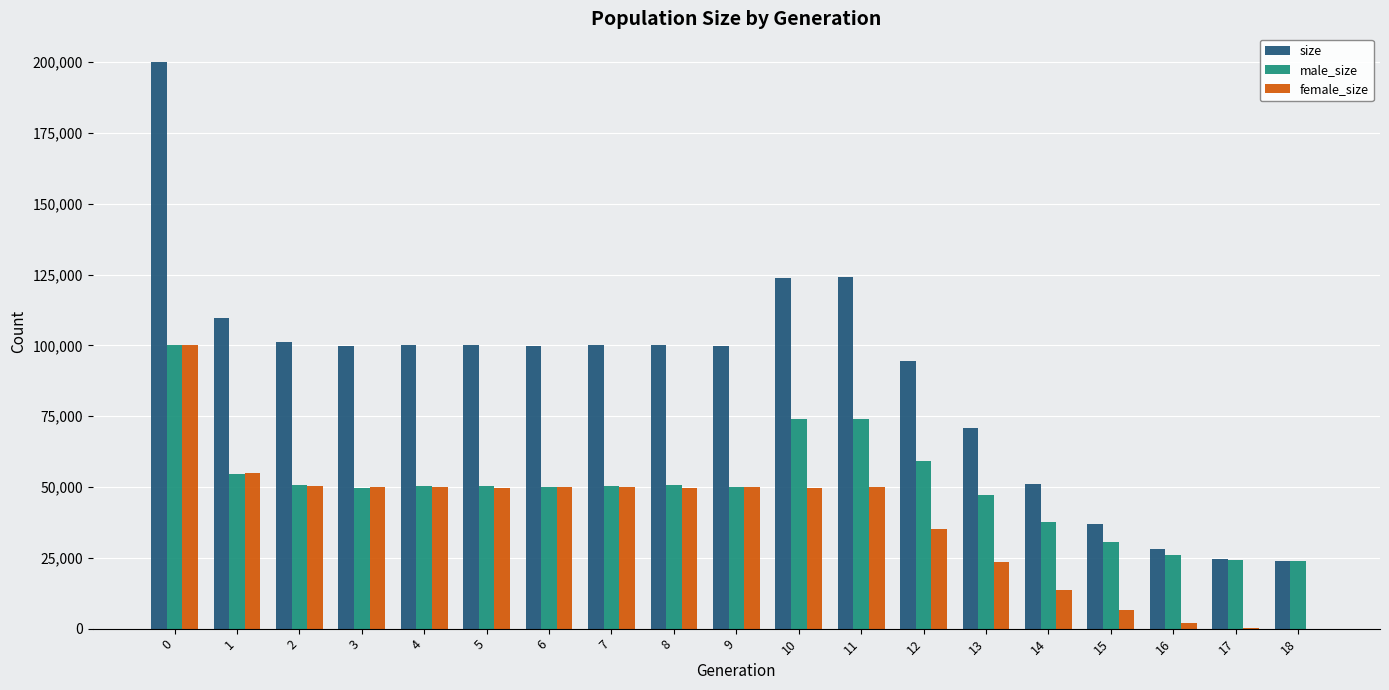

Which series has the largest total across all categories?

size